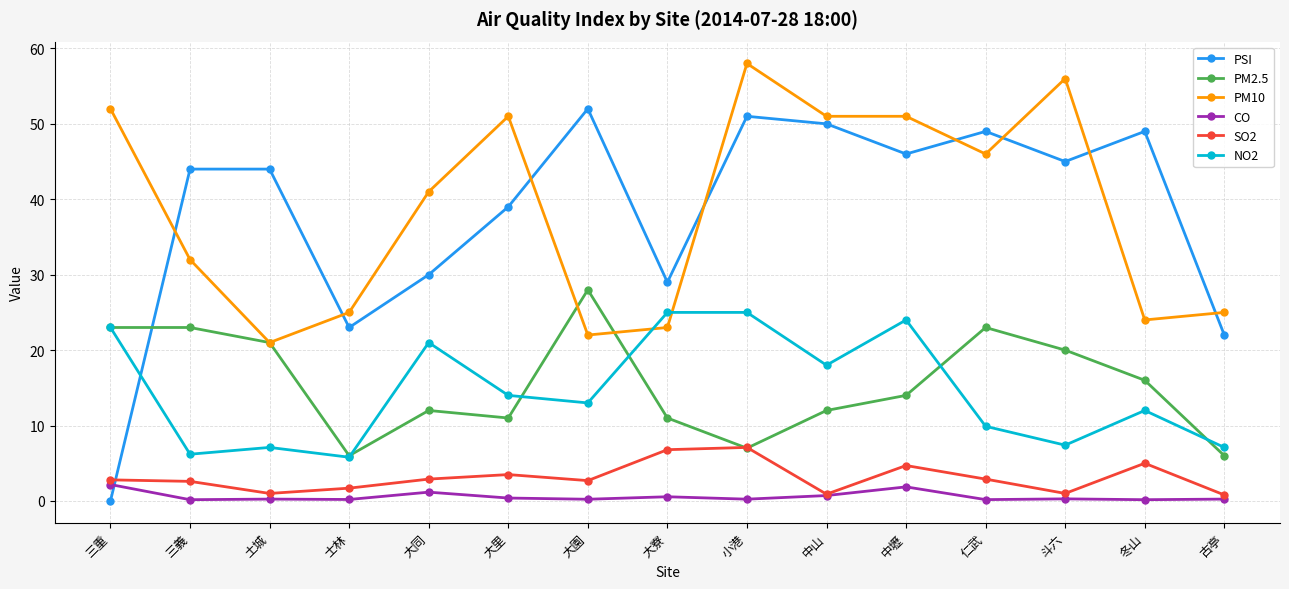

What is the label of the 5th point from the left?

大同